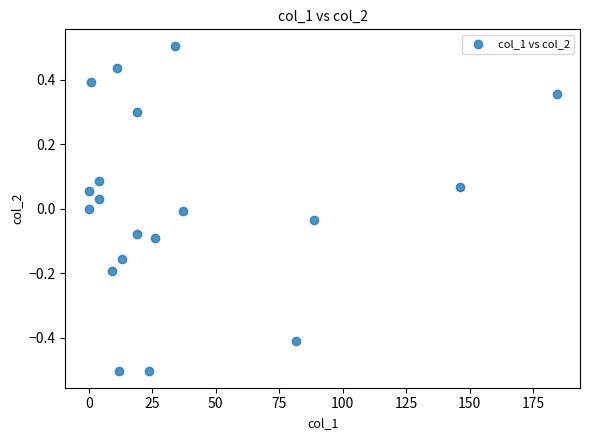

What is the range of Y values (max minus min)?

1.0